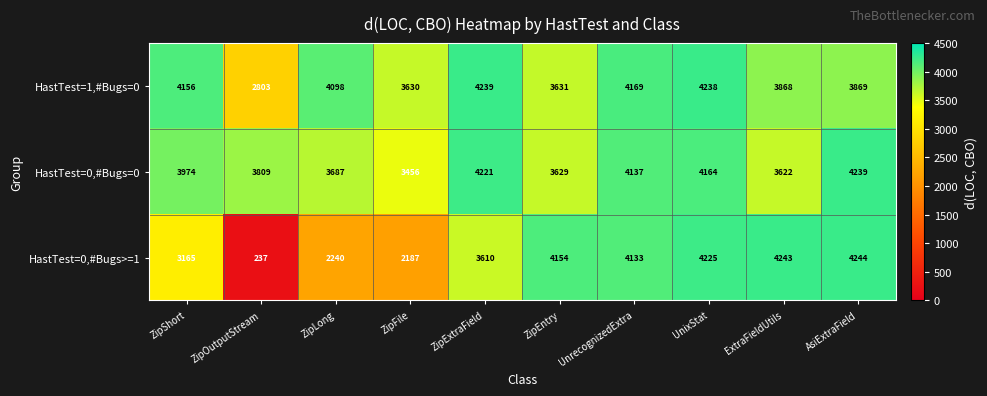

At how many categories does at least one series exceed 1646?

10